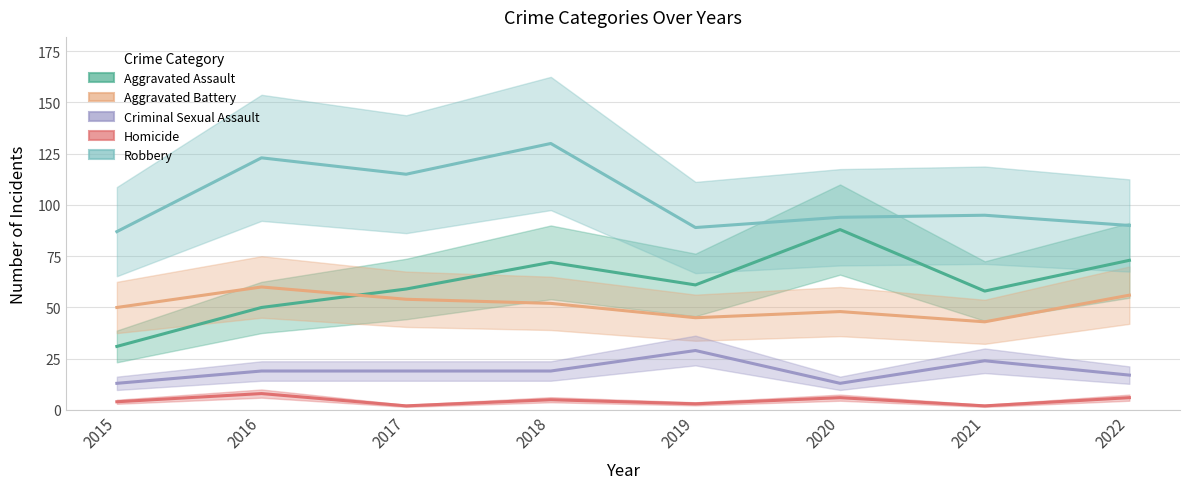

What are all the series names shown in the legend?

Aggravated Assault, Aggravated Battery, Criminal Sexual Assault, Homicide, Robbery